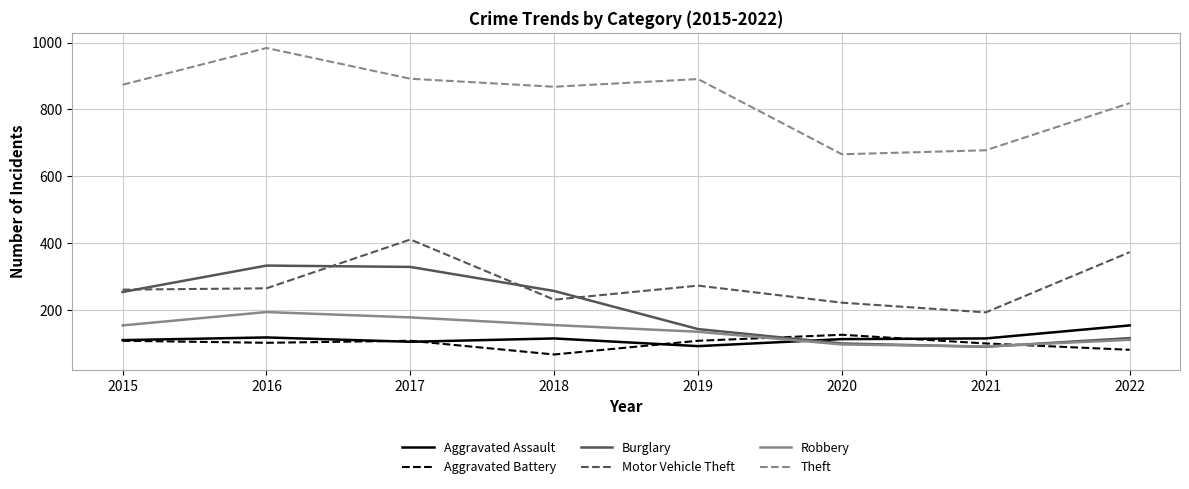

At how many categories does at least one series exceed 160?

8